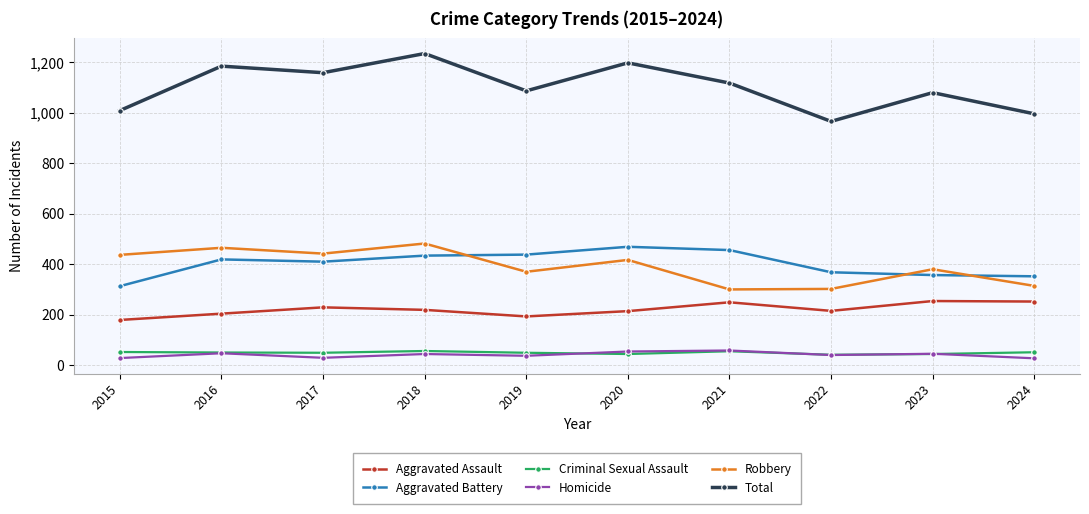

In Robbery, how many points are lower than both neighbors (excluding endpoints)?

3